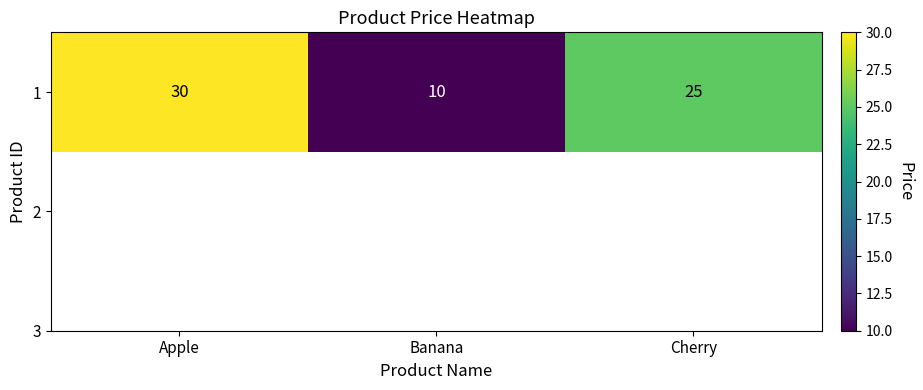

What is the average value?

22